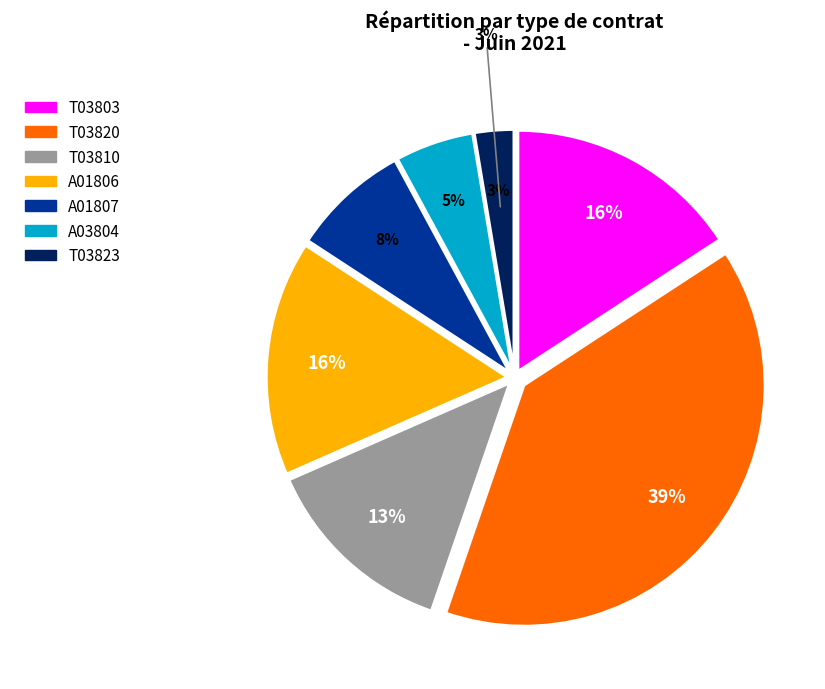

How much of the chart is everything except T03823?

97.4%